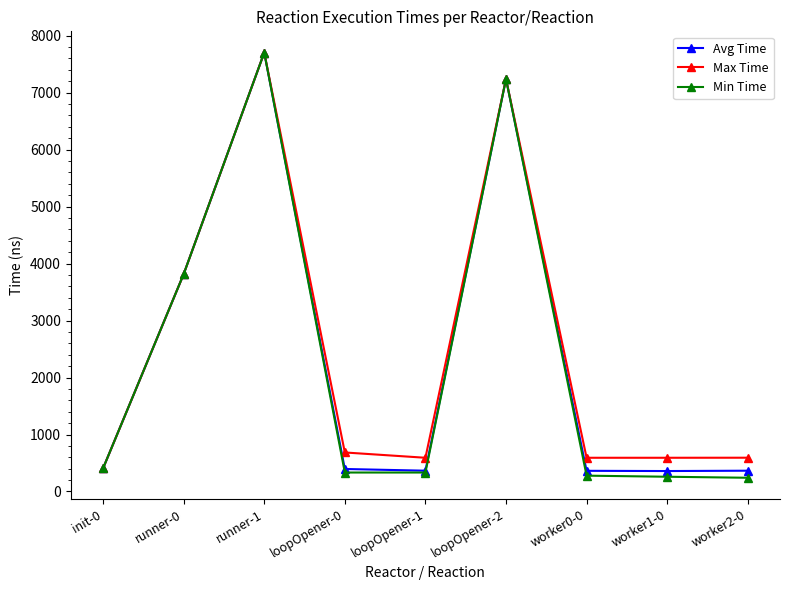

True or false: Min Time has more than 0 points higher than both neighbors.

True